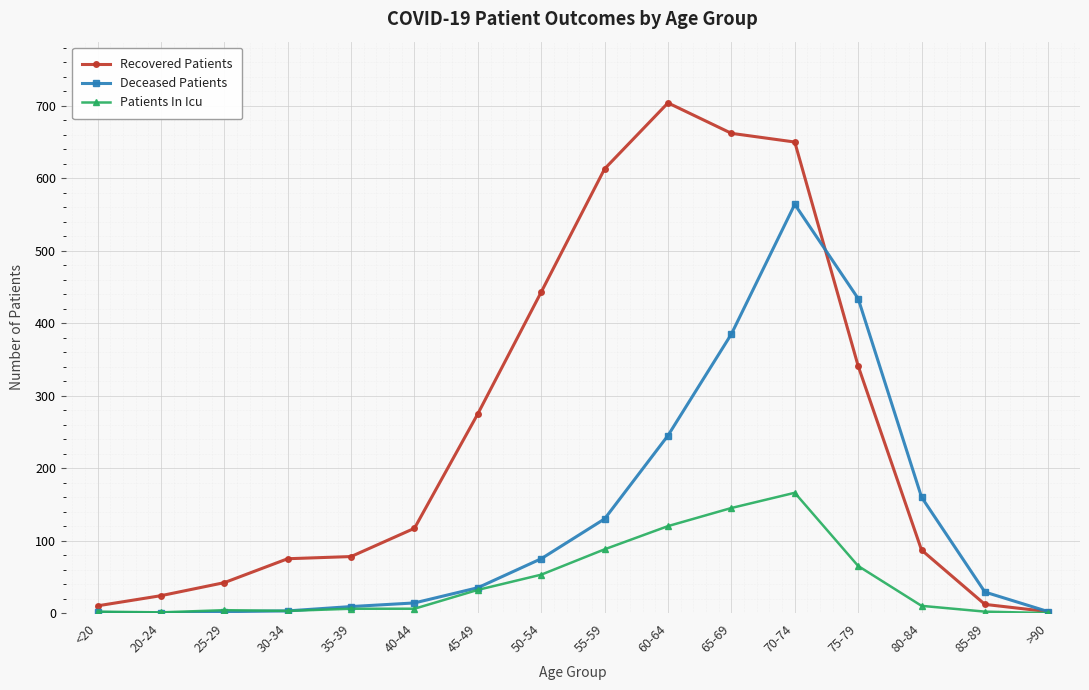

What is the greatest value displayed?

704